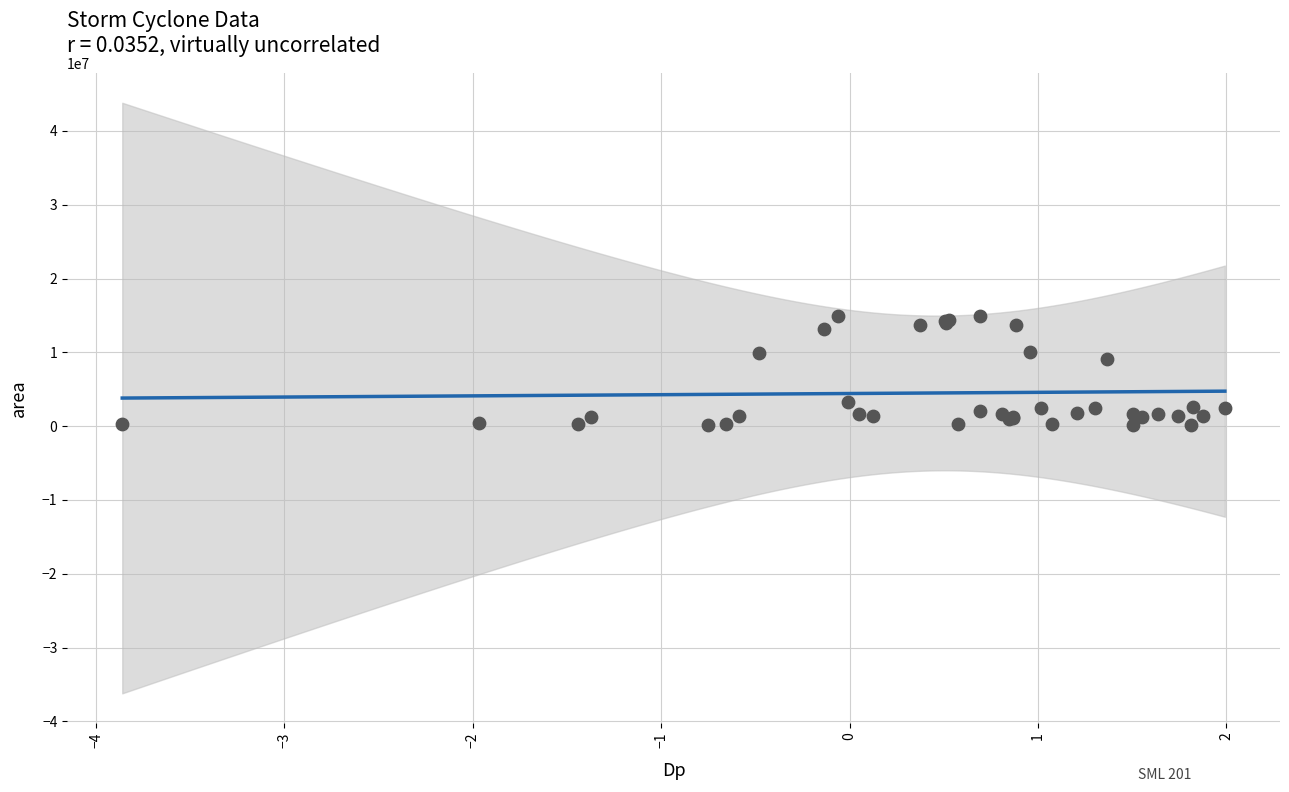

What Y value in the scatter plot is closest to 7585625?

9087500